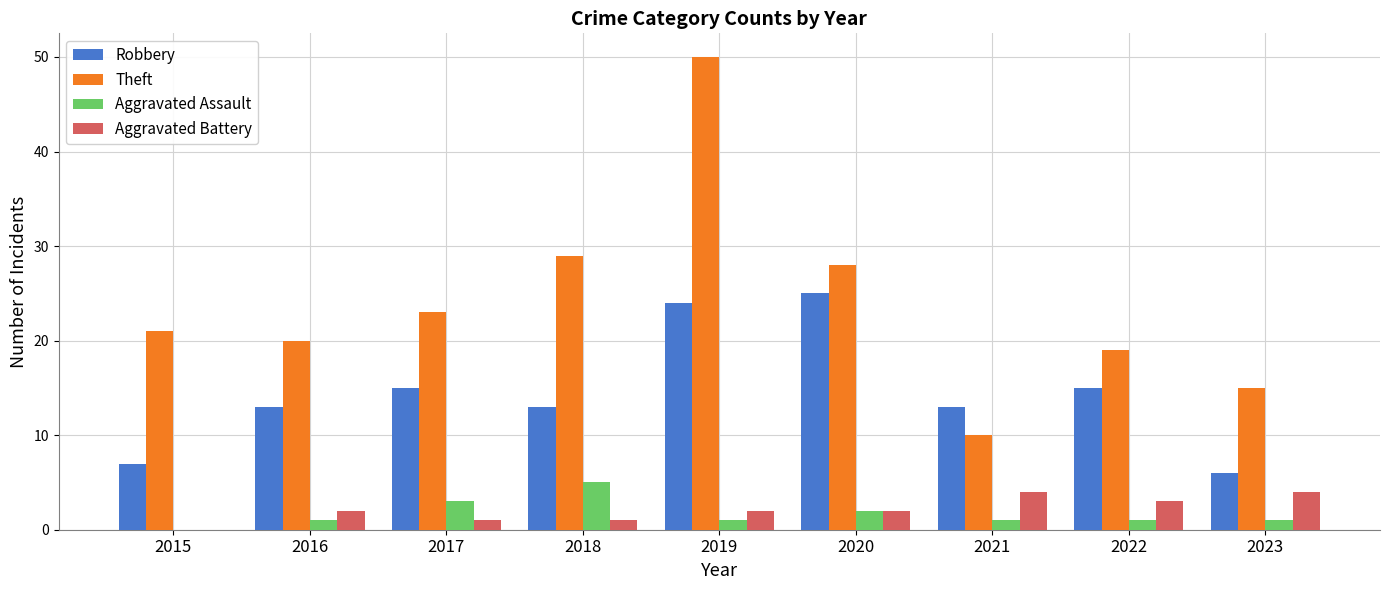

At which category is the sum across all series the highest?

2019